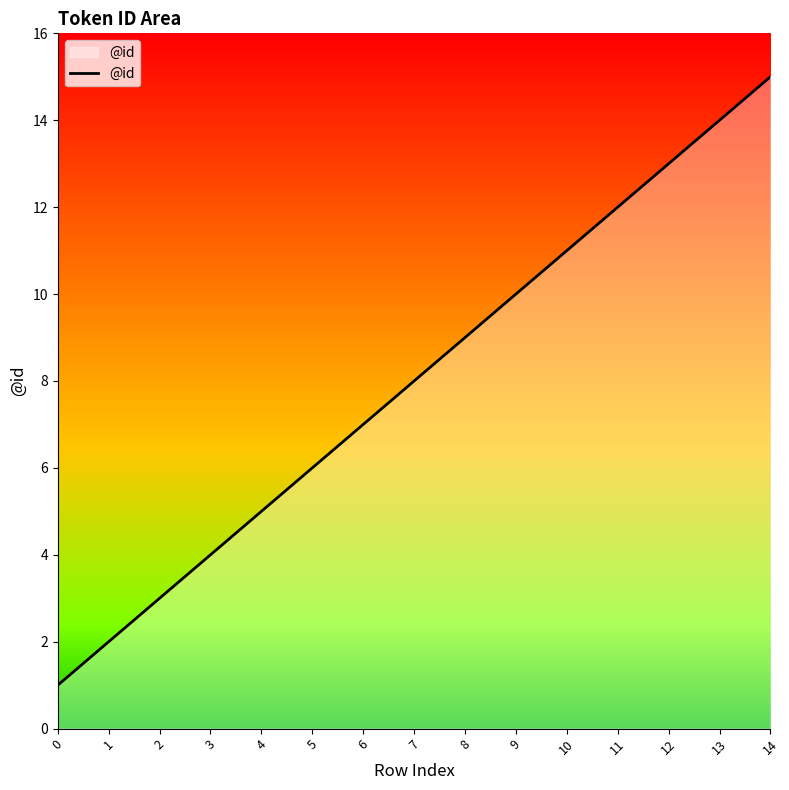

Is it true that the value at 1 is 3?

False